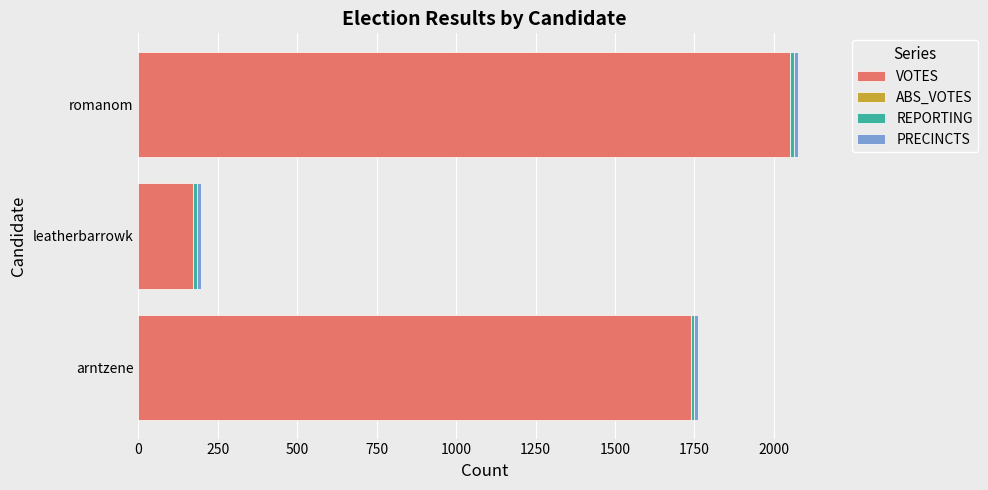

The VOTES series shows 1738 at arntzene. True or false?

True